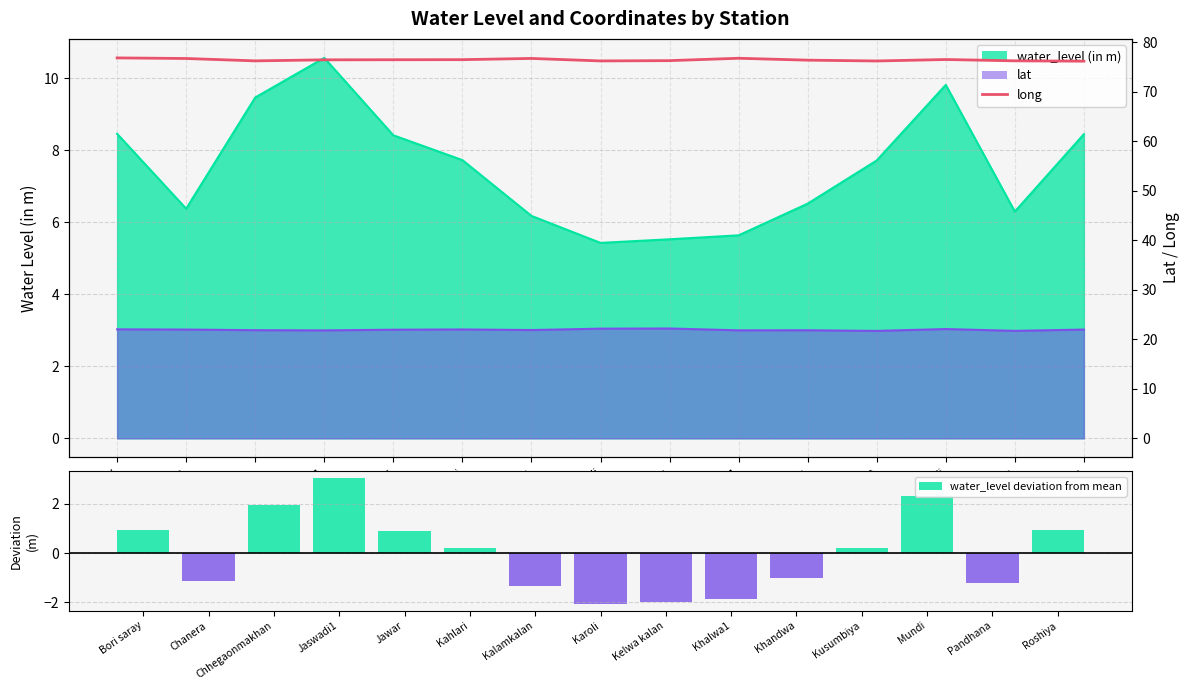

Which category has the highest value in the long series?

Bori saray